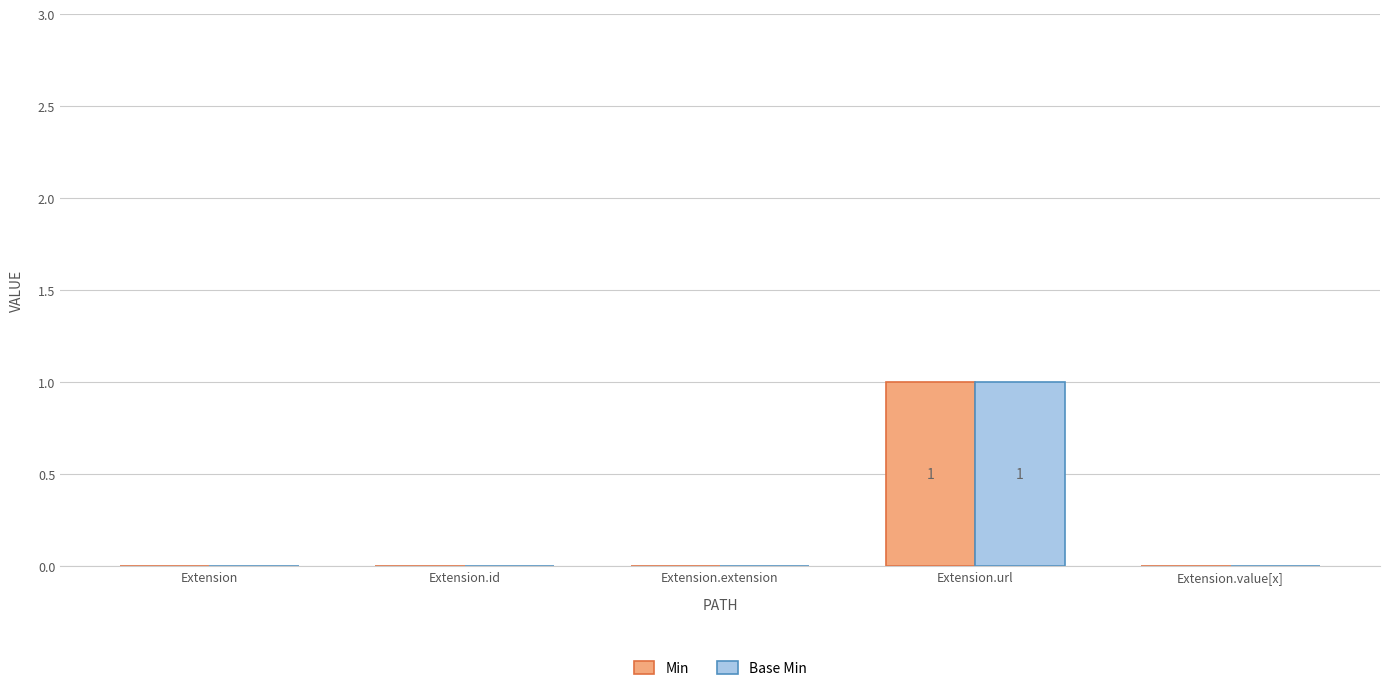

True or false: Base Min has a value of 0 at Extension.

True